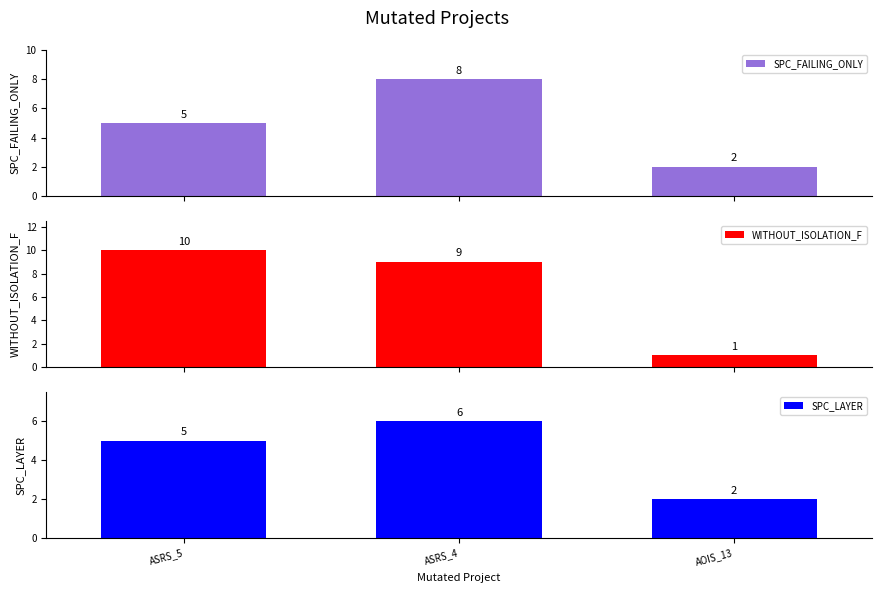

Rank the series by their average value, from highest to lowest.

WITHOUT_ISOLATION_F, SPC_FAILING_ONLY, SPC_LAYER